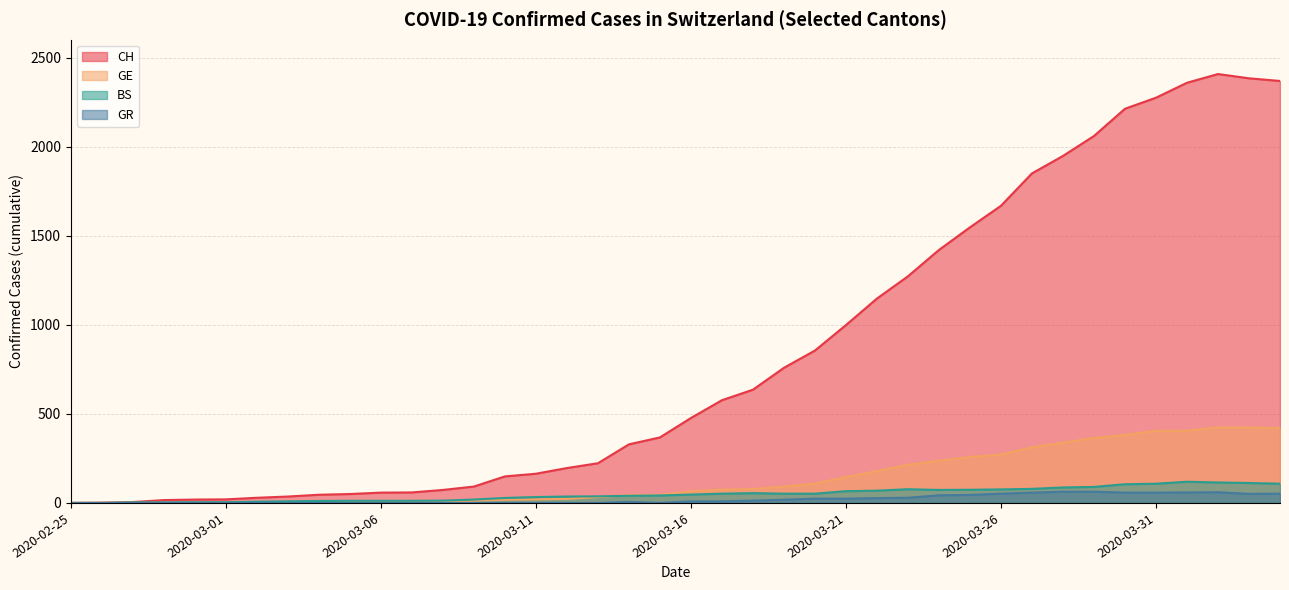

Where is the first local maximum for GR?

2020-03-14